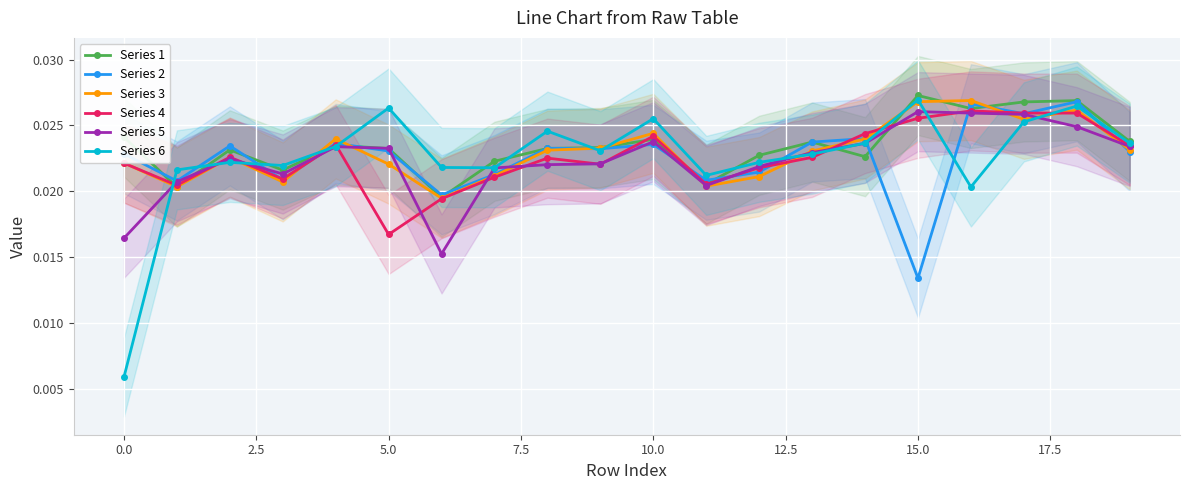

True or false: Series 5 has more than 1 points higher than both neighbors.

True